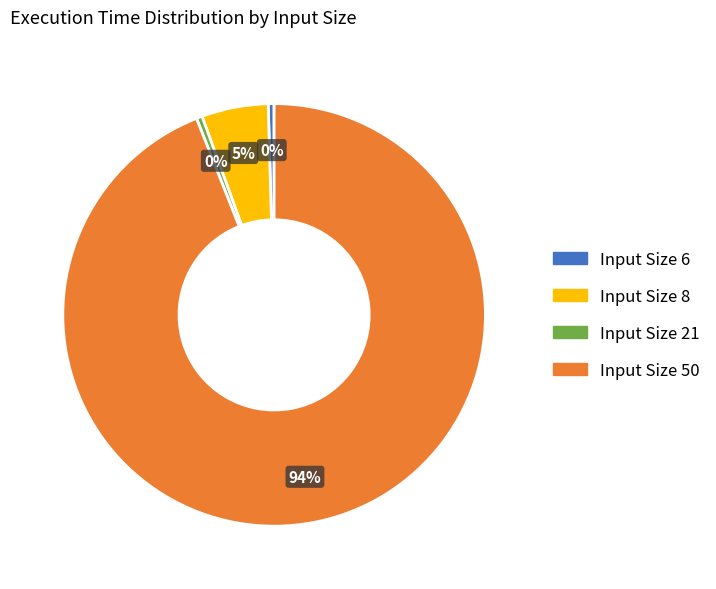

Is there a majority slice in this chart?

Yes